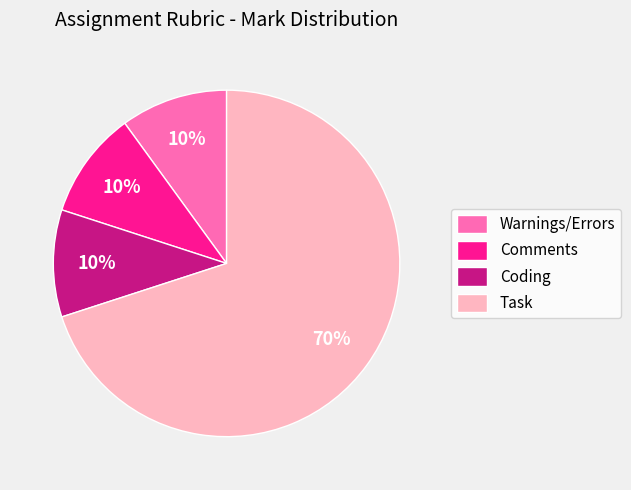

How many segments does this pie chart have?

4